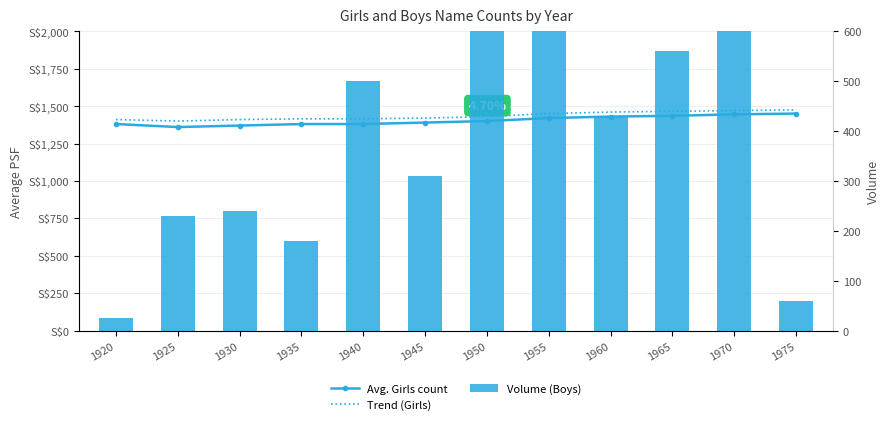

Where is Volume (Boys) nearest to the value 502?

1940